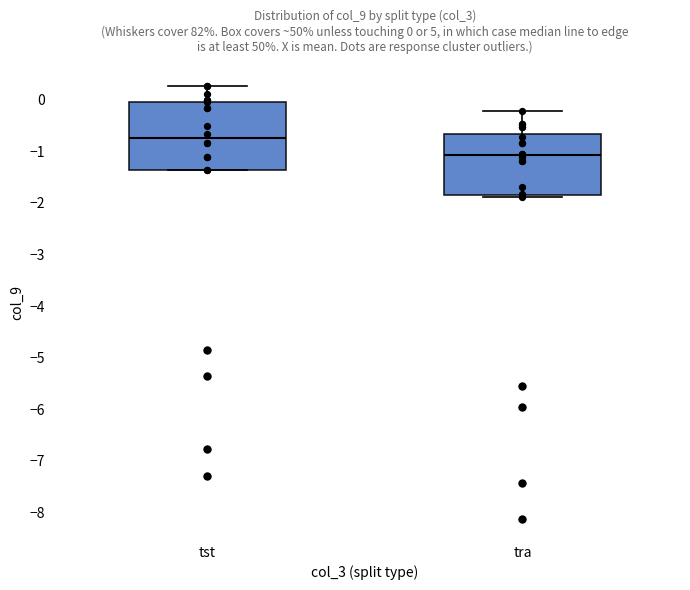

Which box has the highest median line?

tst